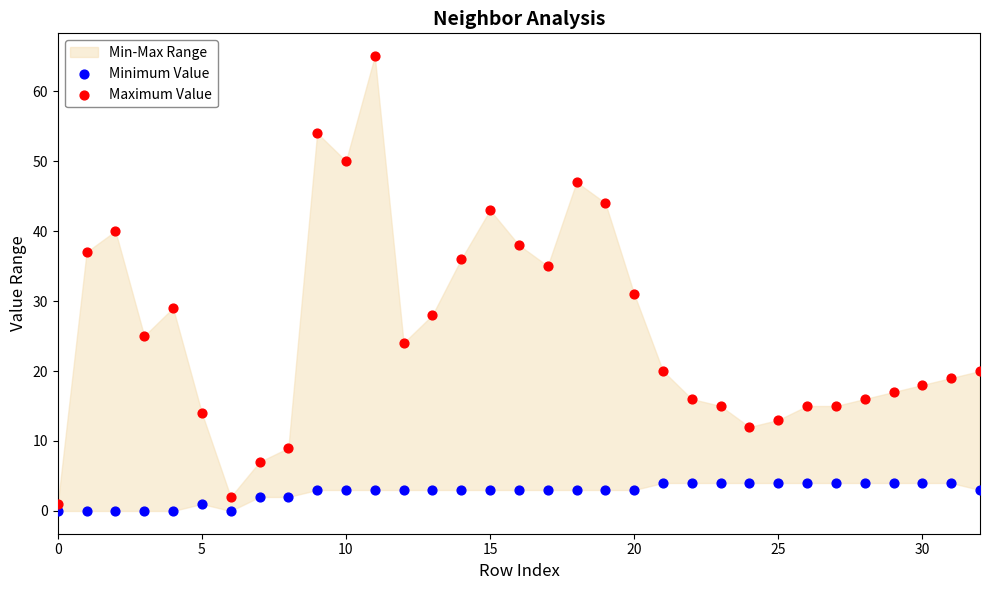

Across all series, what Y value is closest to 32?

31